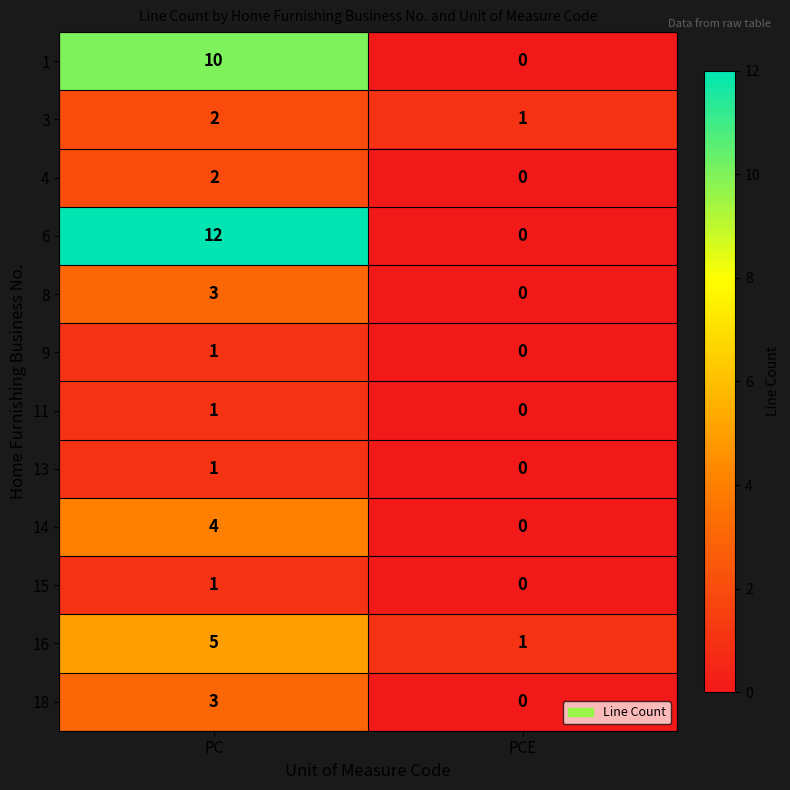

Which series changed the most between PC and PCE?

6